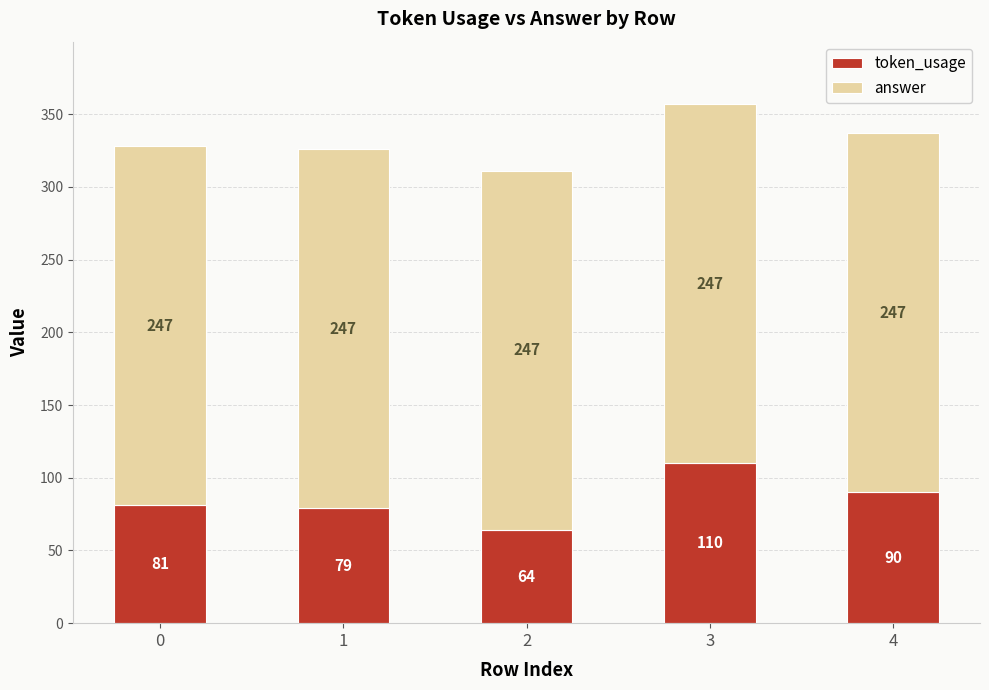

The value of token_usage at 2 is 22. True or false?

False